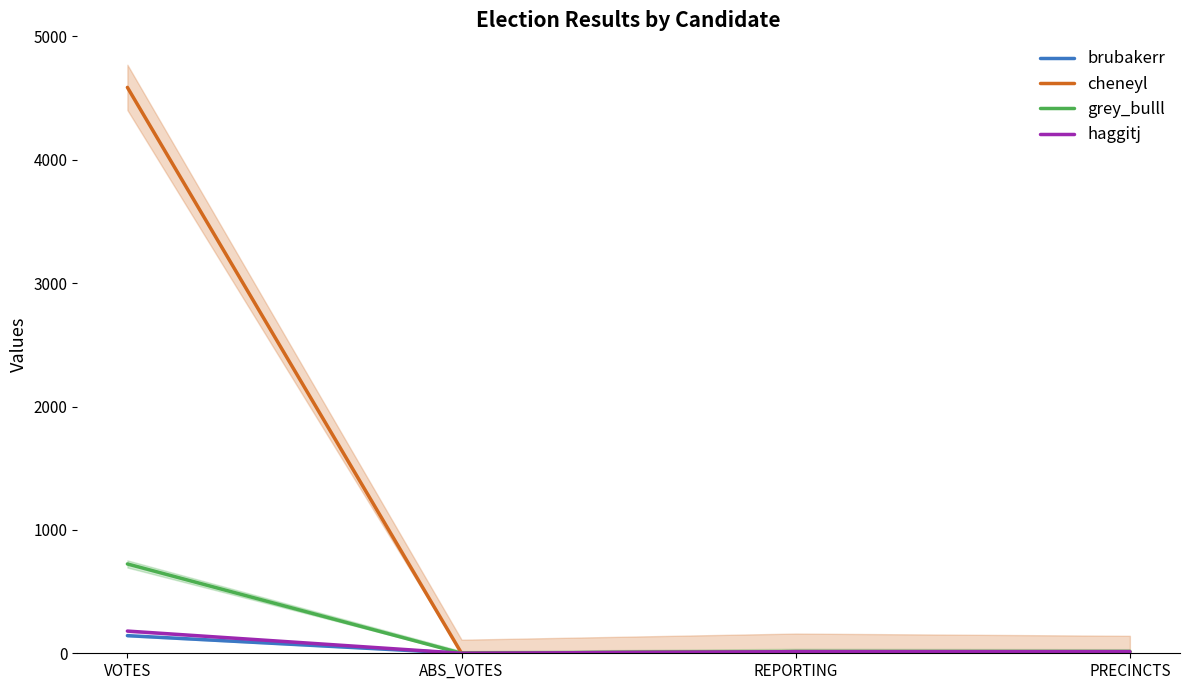

Reading right to left, list all the values displayed in this chart.

brubakerr: 13	13	0	143
cheneyl: 13	13	0	4587
grey_bulll: 13	13	0	724
haggitj: 13	13	0	180